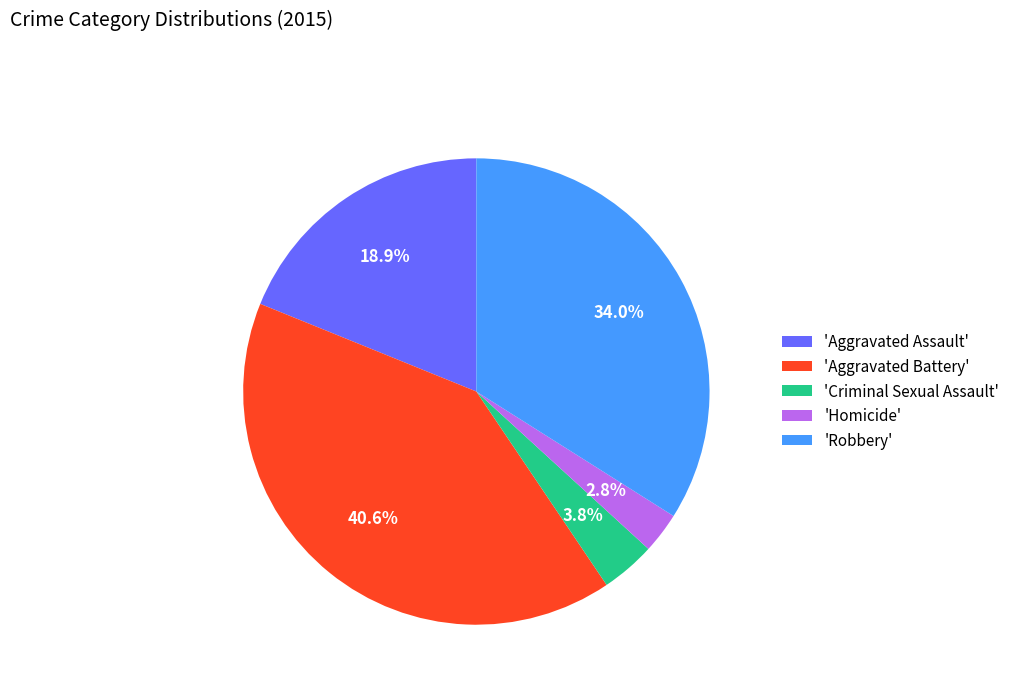

Which slice is the smallest?

'Homicide'